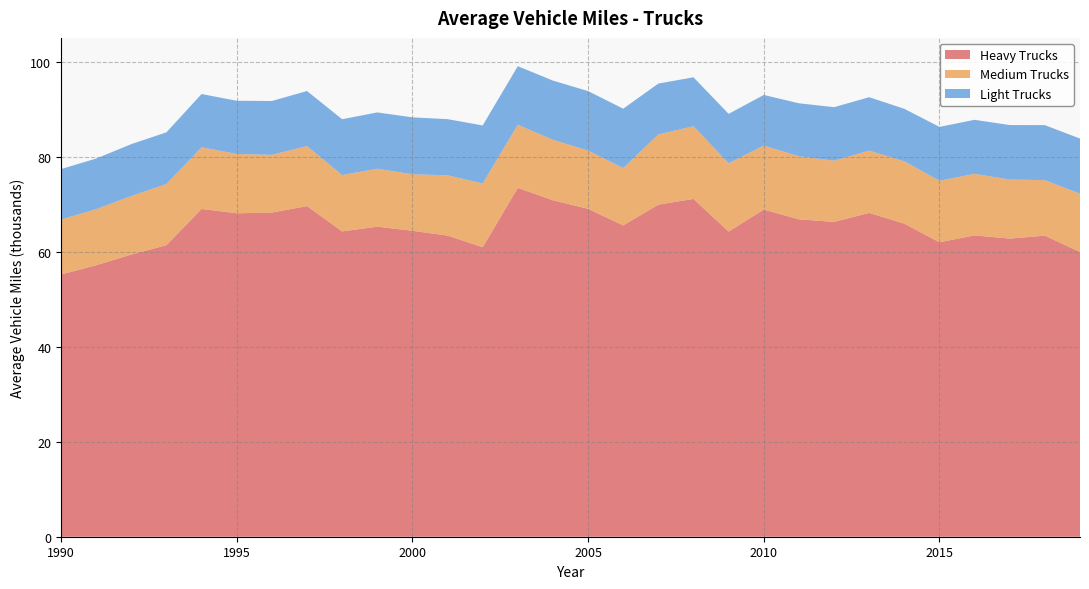

Reading left to right, list all the values displayed in this chart.

Heavy Trucks: 1990=55.2	1991=57.1	1992=59.4	1993=61.4	1994=69.0	1995=68.1	1996=68.2	1997=69.6	1998=64.3	1999=65.3	2000=64.4	2001=63.4	2002=60.9	2003=73.4	2004=70.8	2005=69.0	2006=65.5	2007=69.9	2008=71.1	2009=64.2	2010=68.9	2011=66.8	2012=66.3	2013=68.2	2014=65.9	2015=62.0	2016=63.4	2017=62.8	2018=63.4	2019=59.9
Medium Trucks: 1990=11.6	1991=11.8	1992=12.3	1993=12.9	1994=13.0	1995=12.5	1996=12.2	1997=12.6	1998=11.9	1999=12.2	2000=11.9	2001=12.7	2002=13.4	2003=13.3	2004=12.7	2005=12.3	2006=12.1	2007=14.8	2008=15.3	2009=14.4	2010=13.5	2011=13.3	2012=12.9	2013=13.1	2014=13.1	2015=13.0	2016=13.0	2017=12.4	2018=11.7	2019=12.3
Light Trucks: 1990=10.6	1991=10.7	1992=10.9	1993=10.9	1994=11.2	1995=11.2	1996=11.3	1997=11.6	1998=11.8	1999=11.8	2000=12.0	2001=11.8	2002=12.2	2003=12.3	2004=12.5	2005=12.5	2006=12.5	2007=10.7	2008=10.3	2009=10.4	2010=10.7	2011=11.2	2012=11.3	2013=11.2	2014=11.0	2015=11.3	2016=11.4	2017=11.5	2018=11.6	2019=11.6